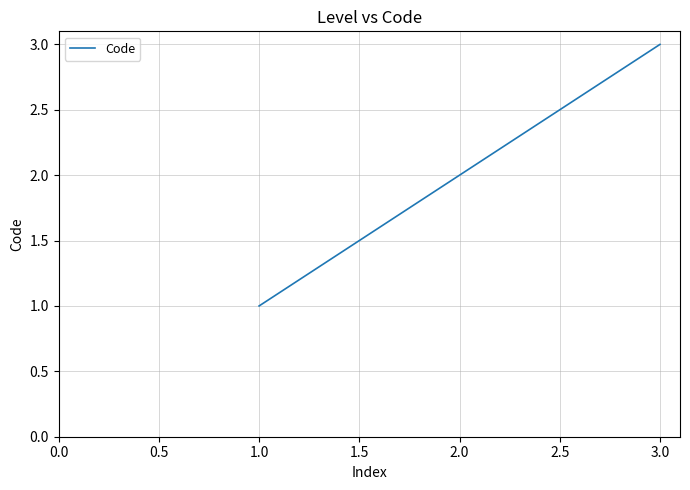

What is the smallest value displayed?

1